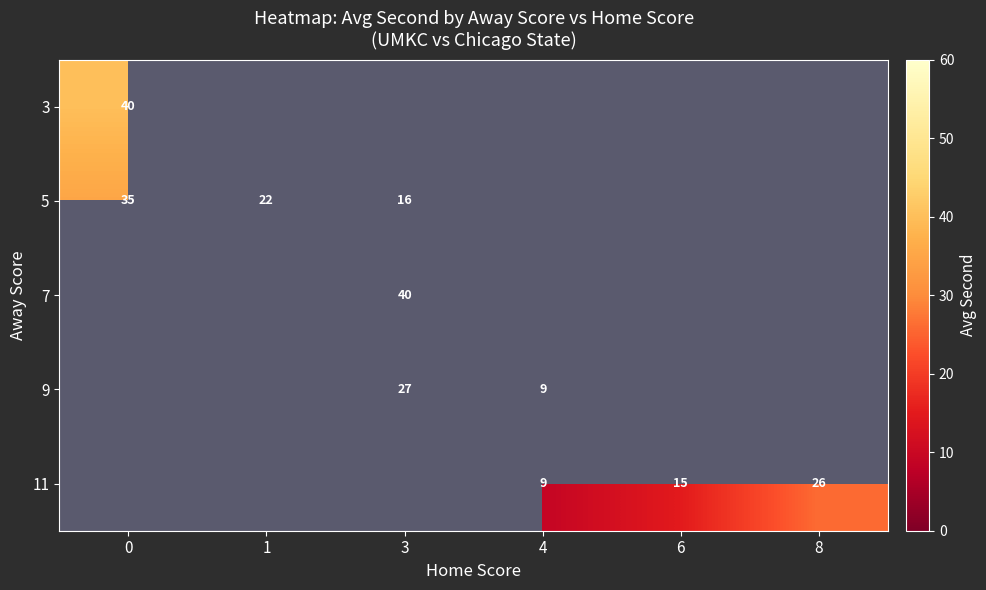

How many categories are shown in the chart?

6